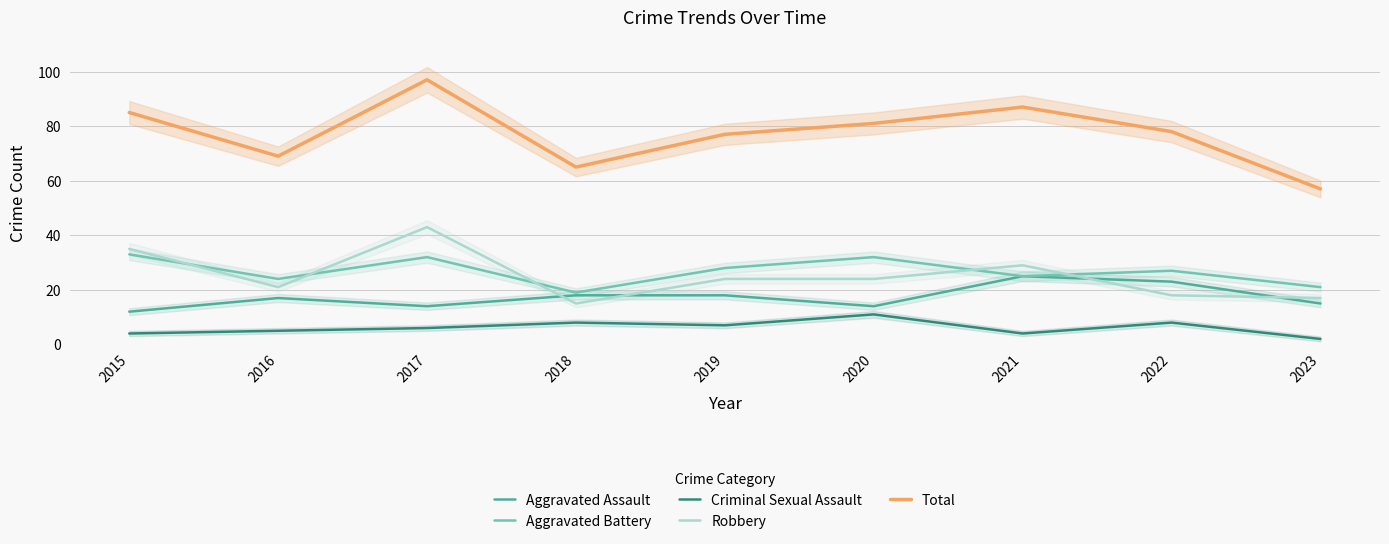

At how many categories does at least one series exceed 18?

9